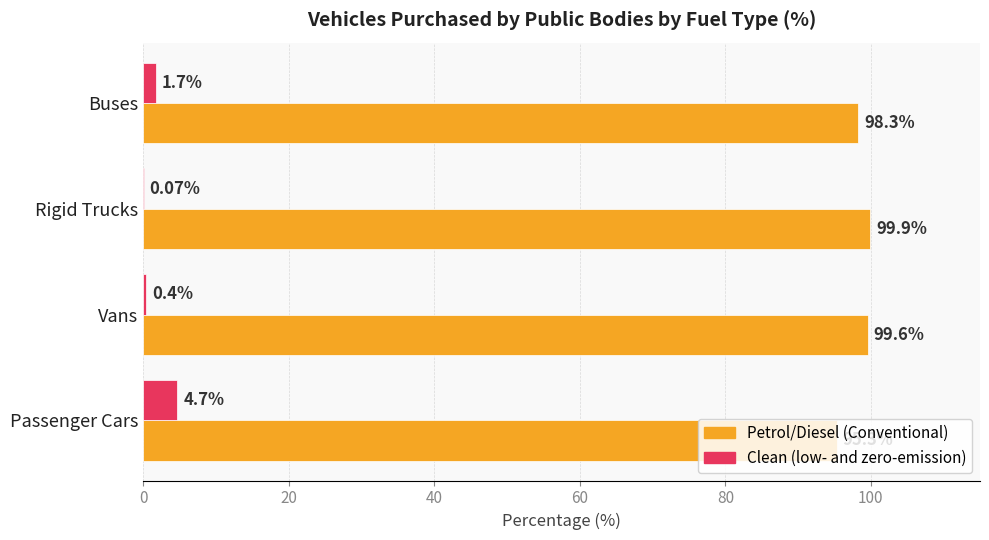

Is the value of Clean (low- and zero-emission) at Rigid Trucks greater than the value of Petrol/Diesel (Conventional) at Passenger Cars?

No